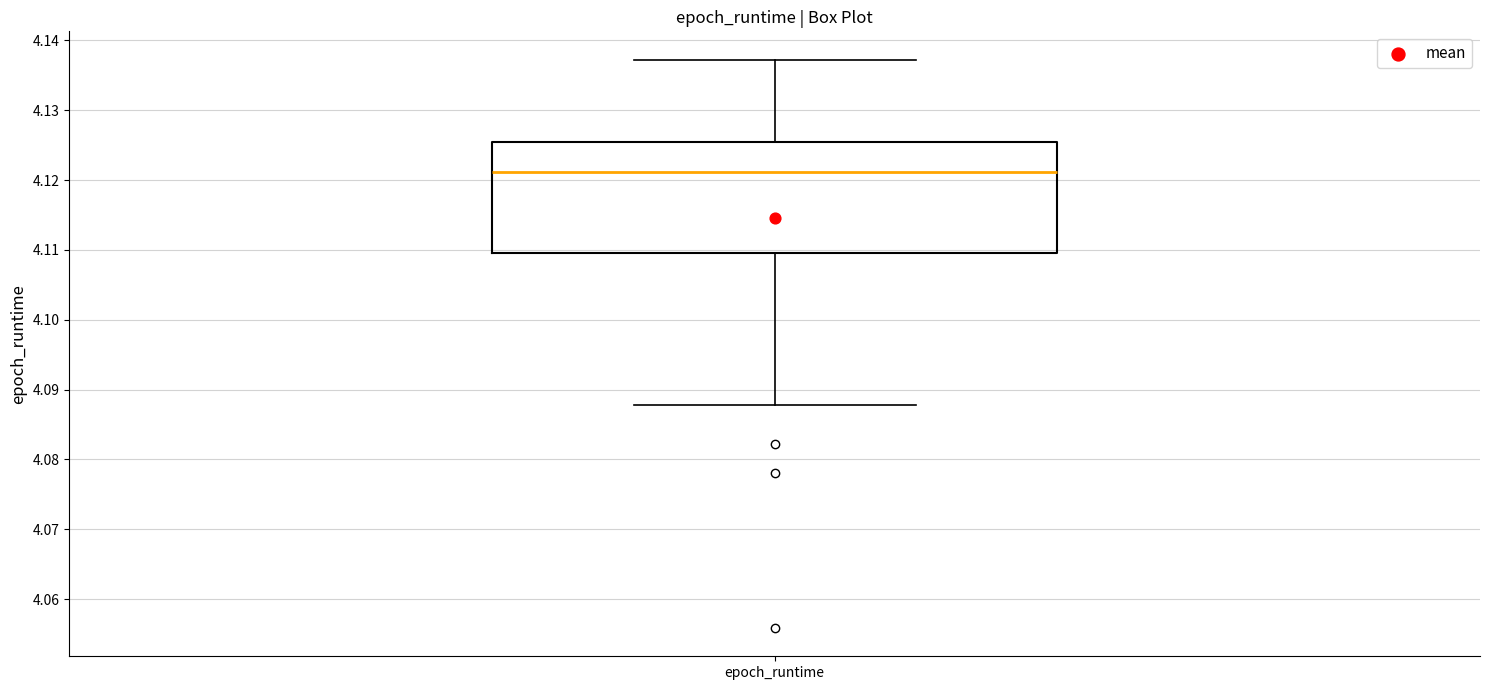

Where is the upper edge of the box for epoch_runtime on the y-axis? The values are not printed on the chart, so give them approximately, as read against the axis.

4.125